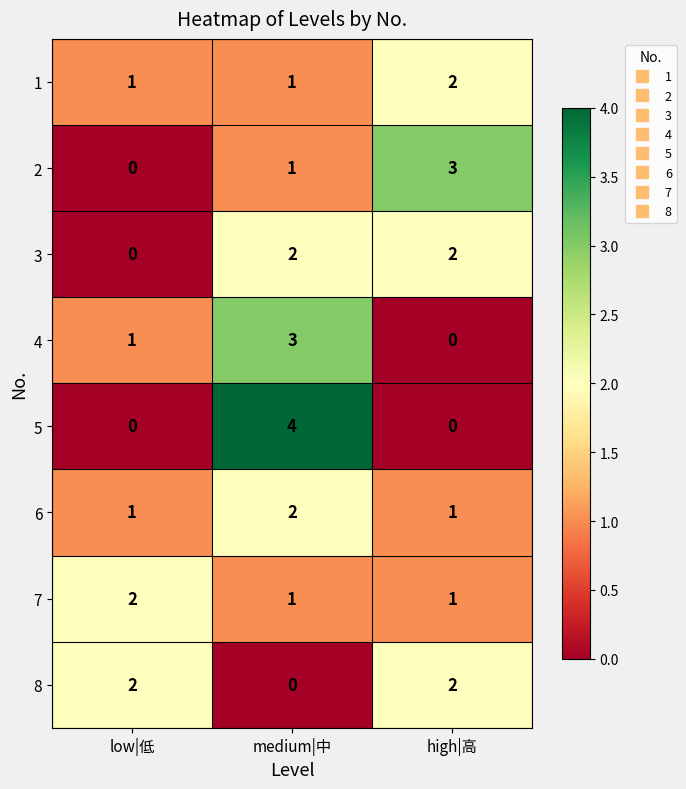

Reading left to right, transcribe all the data shown in this chart.

1: low|低=1	medium|中=1	high|高=2
2: low|低=0	medium|中=1	high|高=3
3: low|低=0	medium|中=2	high|高=2
4: low|低=1	medium|中=3	high|高=0
5: low|低=0	medium|中=4	high|高=0
6: low|低=1	medium|中=2	high|高=1
7: low|低=2	medium|中=1	high|高=1
8: low|低=2	medium|中=0	high|高=2